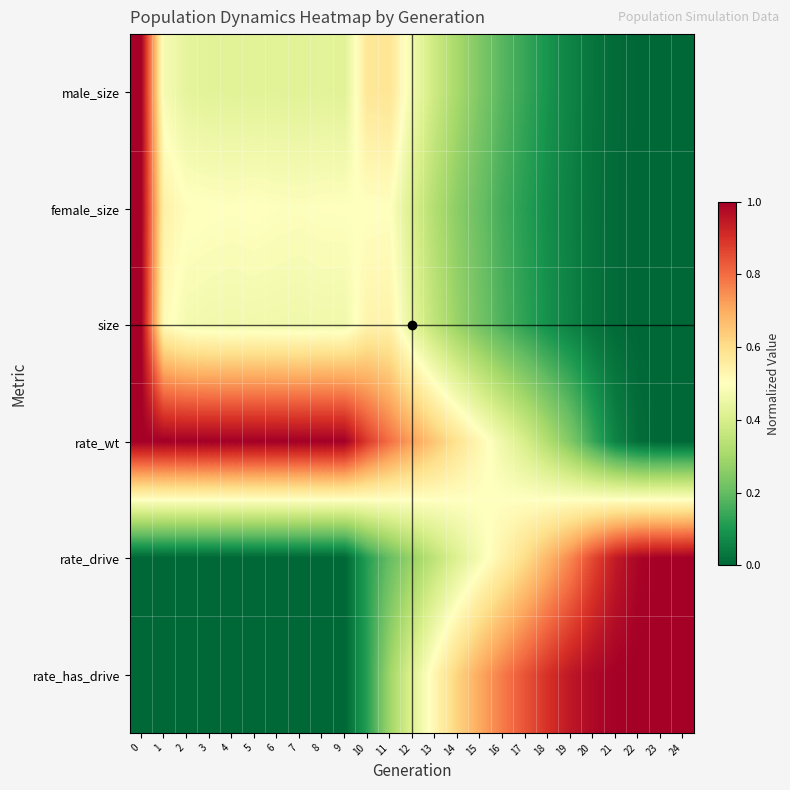

How many series are shown in this chart?

6